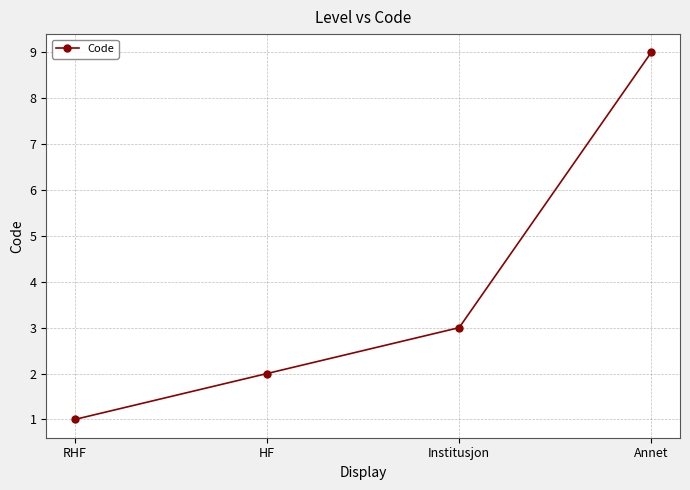

True or false: there are more than 0 points higher than both neighbors.

False